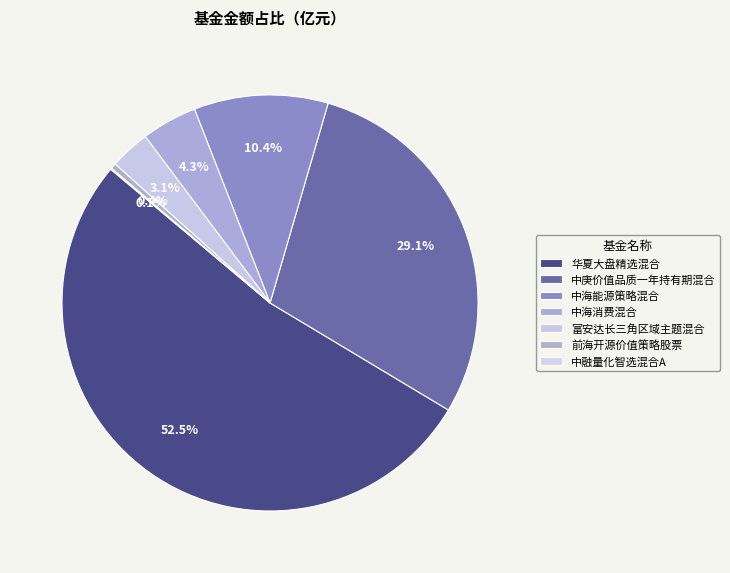

Is there any slice that represents more than half of the pie?

Yes